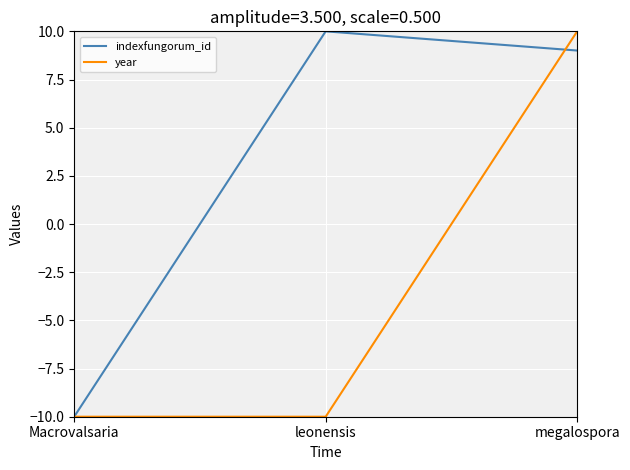

Is it true that indexfungorum_id equals 9.0 at megalospora?

True